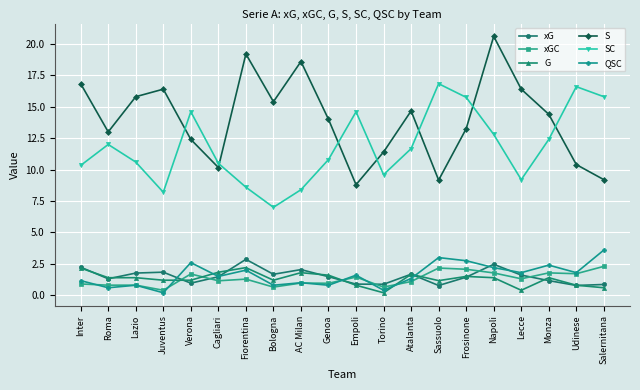

What is the label of the 5th point from the left?

Verona